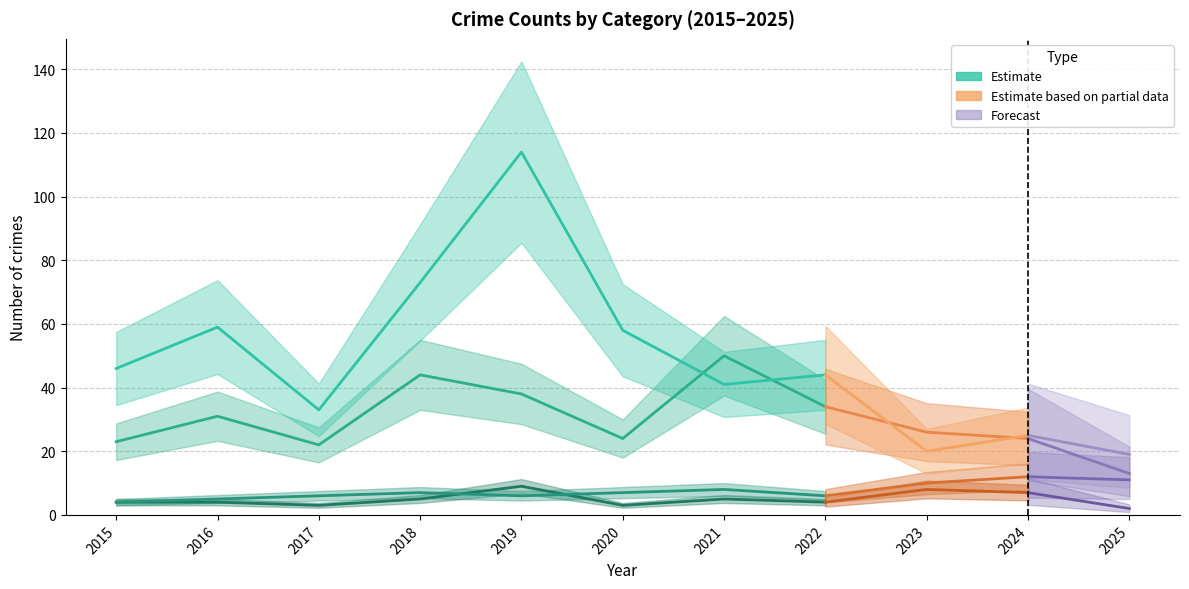

The value of Robbery at 2025 is 13. True or false?

True